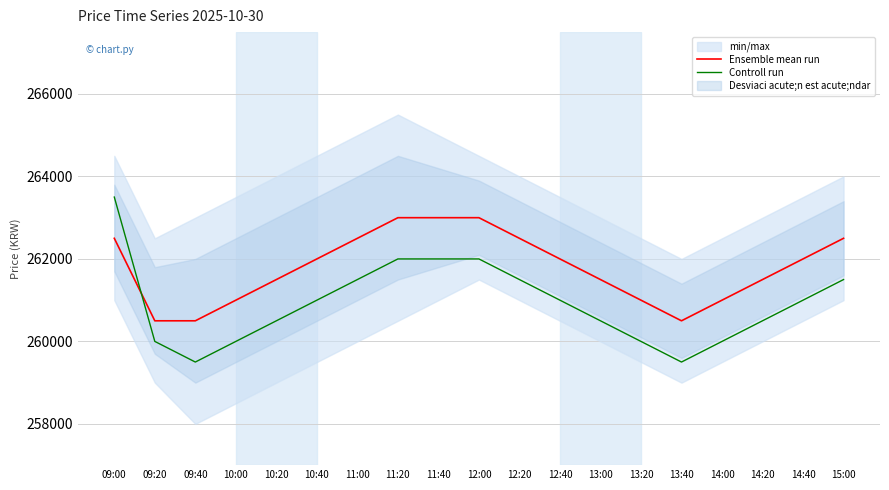

After their last crossing, which series has the higher values: Ensemble mean run or Controll run?

Ensemble mean run